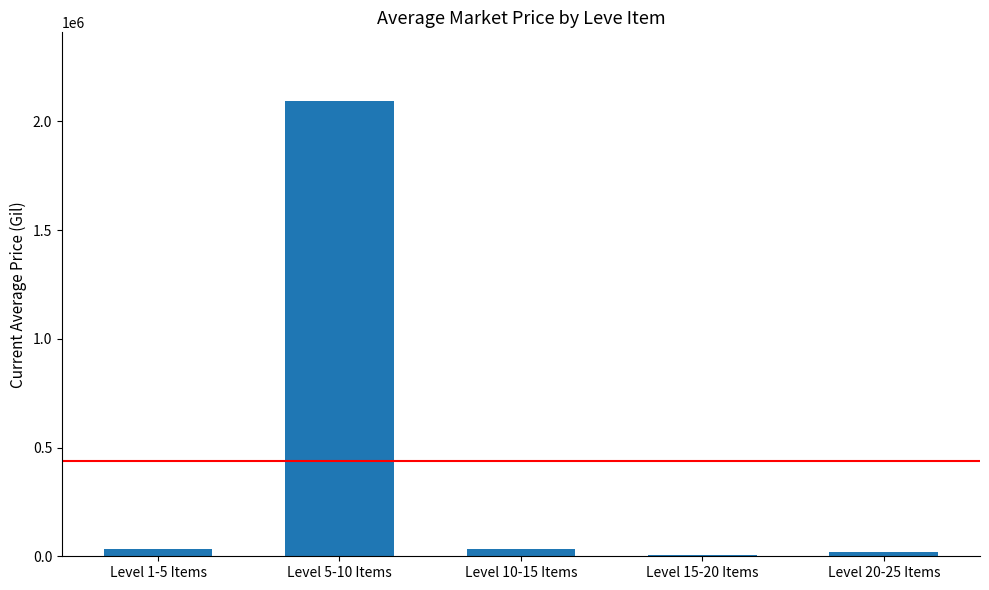

What is the sum of all values?

2182875.3